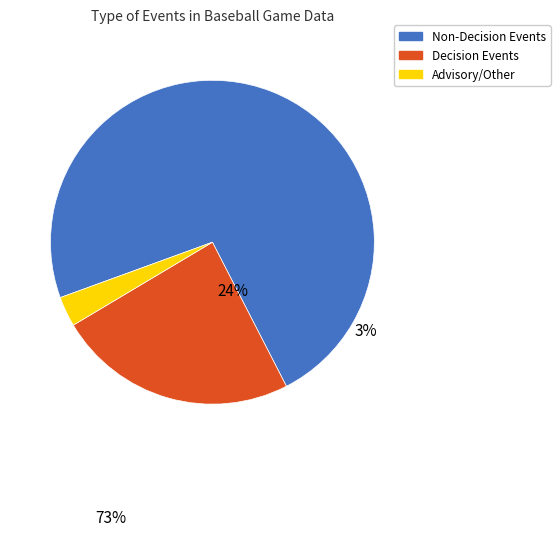

Which slice is the largest?

Non-Decision Events